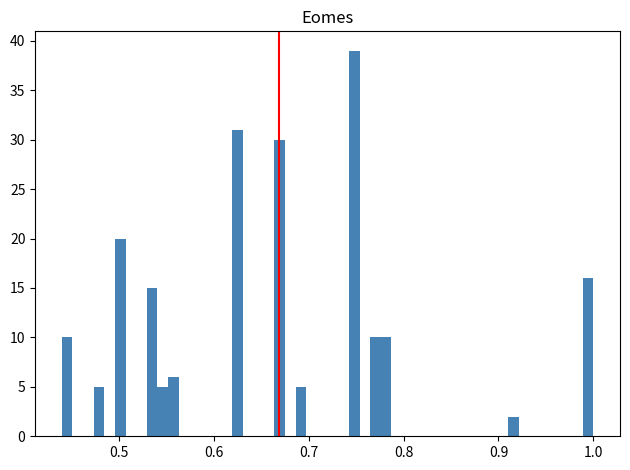

Around what value on the x-axis is the tallest bar? Give the approximate position of its centre, as read against the axis.

0.75